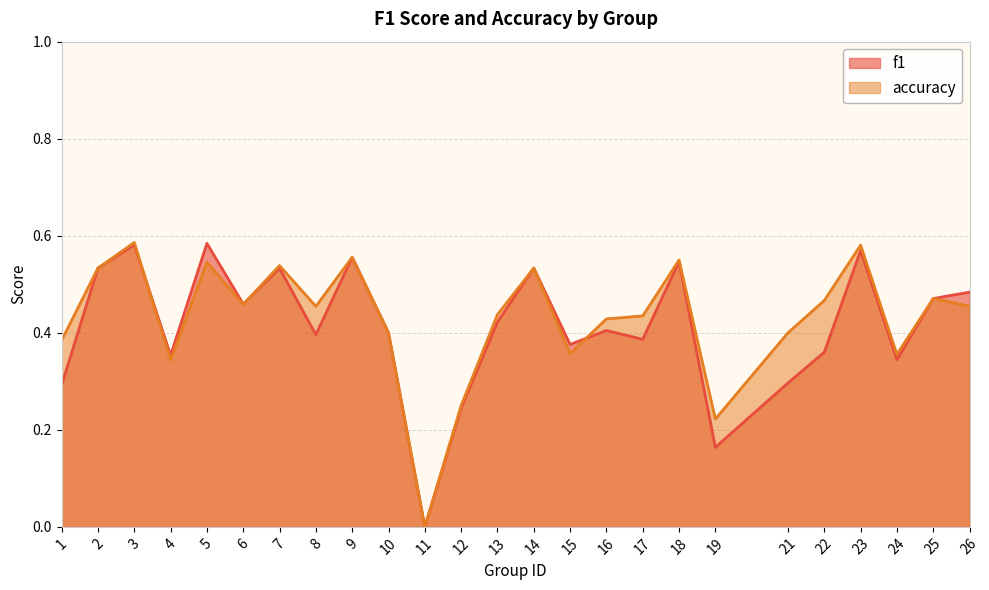

How many interior local peaks does the accuracy series have?

8